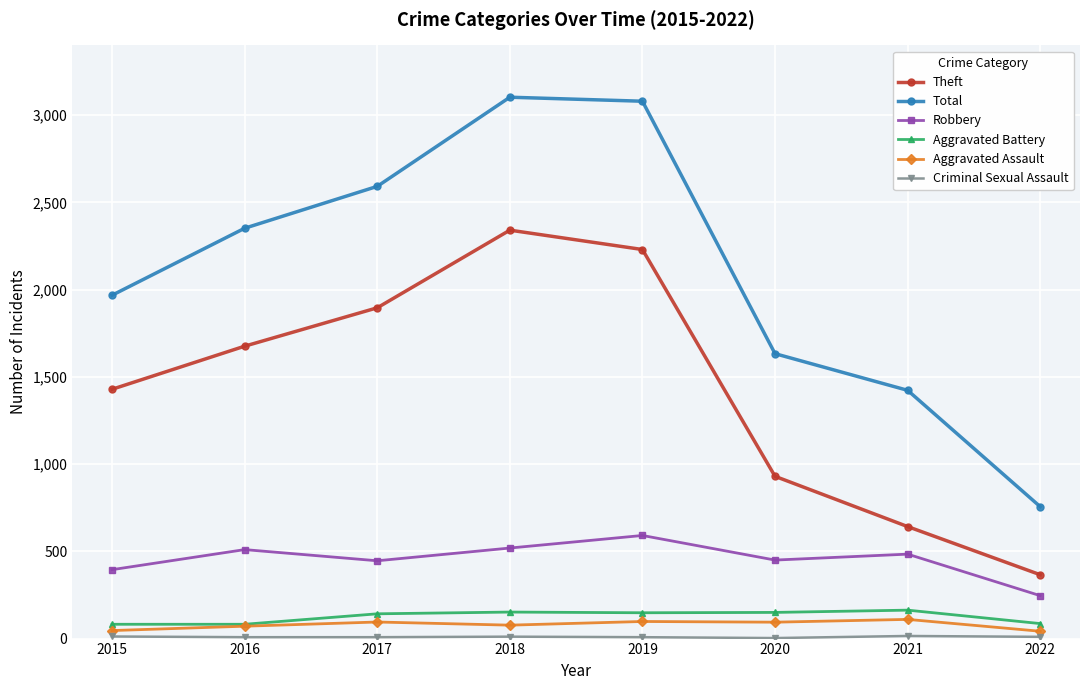

Which category has the lowest value in the Total series?

2022